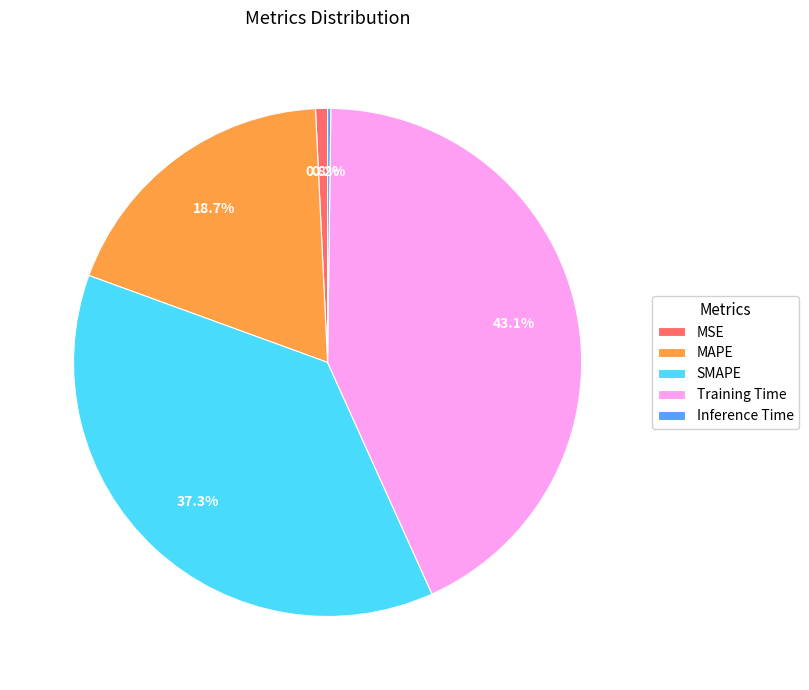

What percentage is NOT represented by MSE?

99.2%